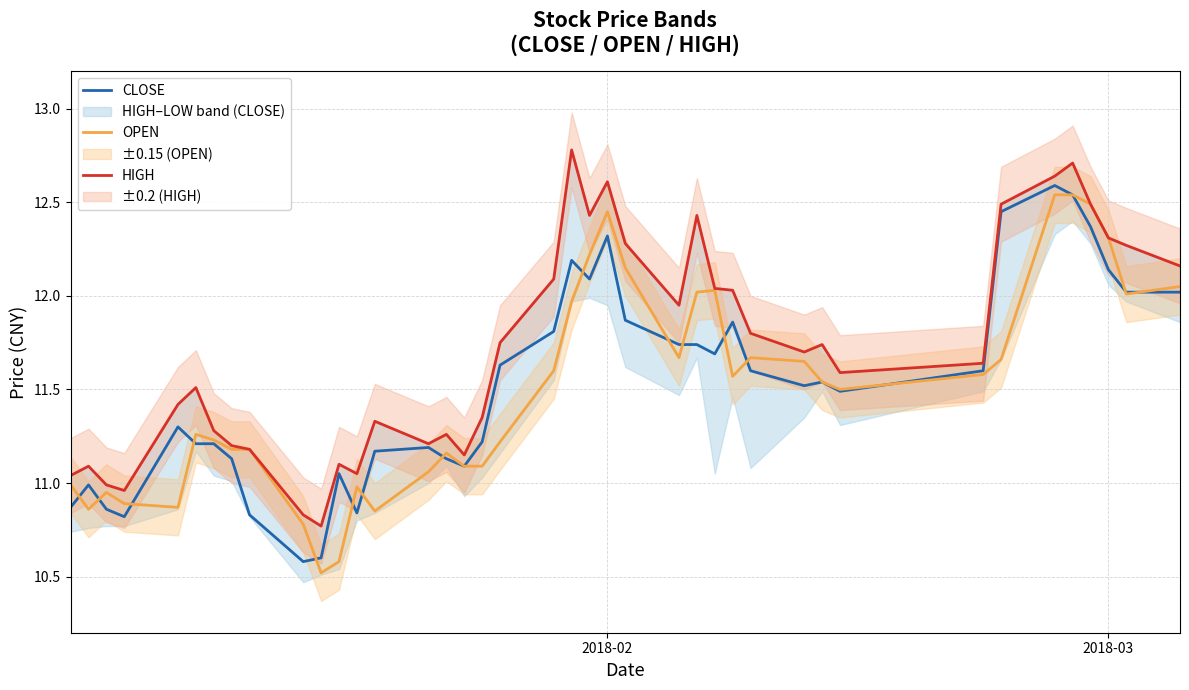

List the series in order of their peak value, highest first.

HIGH, CLOSE, OPEN